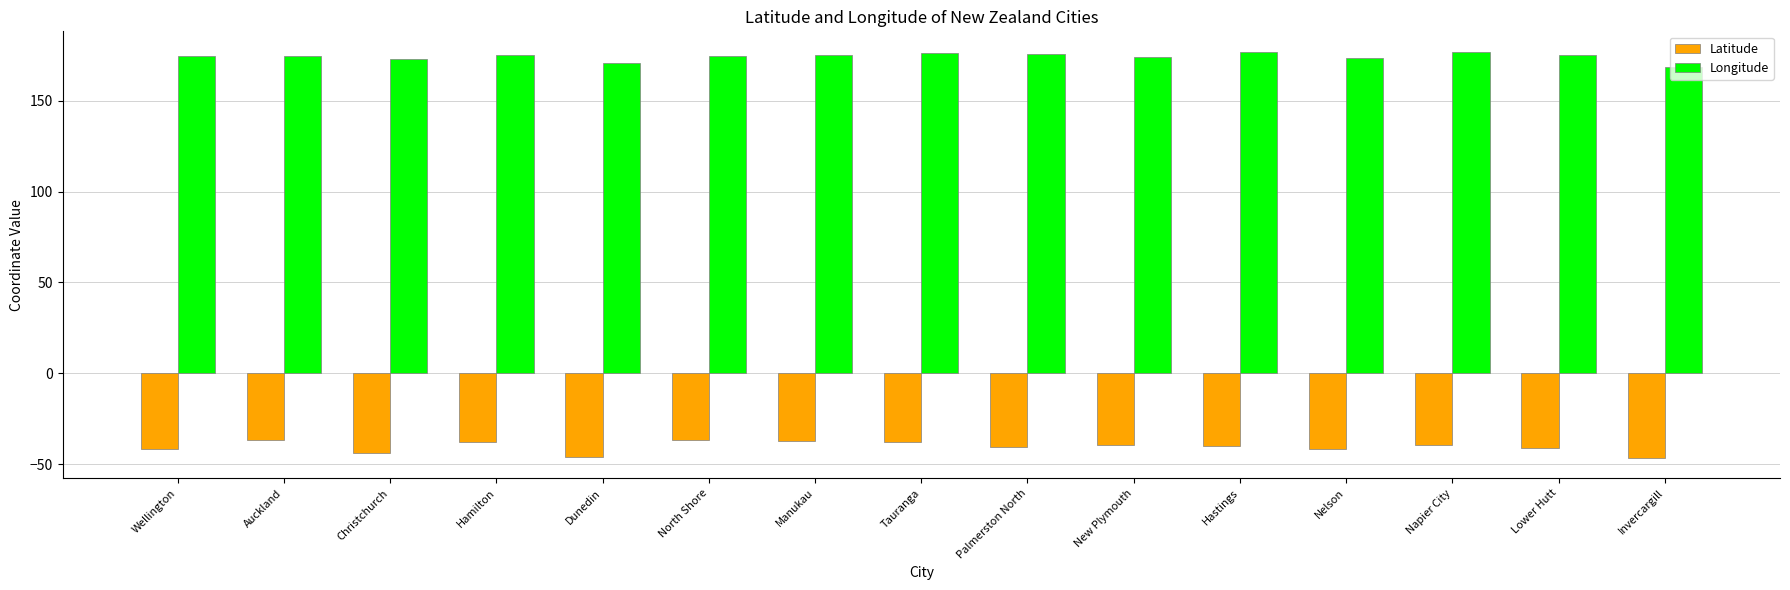

At how many categories does at least one series exceed 98?

15